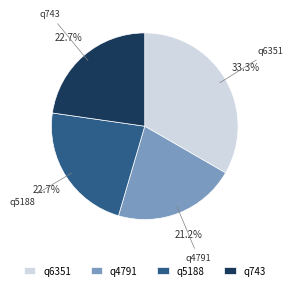

To the nearest percent, what is the combined percentage of q5188 and q743?

45%